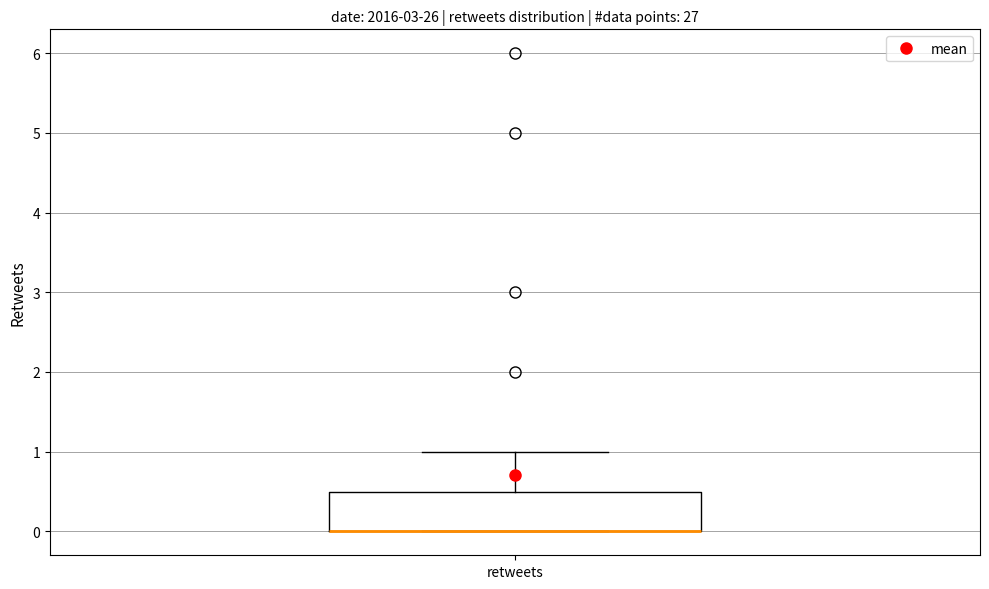

Transcribe this box plot: give where the median line is, the range the box spans, and where the two whiskers end, as read against the y-axis. The values are not printed on the chart, so give them approximately, as read against the axis.

median 0.0 (drawn on the box's lower edge), box 0.0 to 0.5, whiskers 0.0 to 1.0